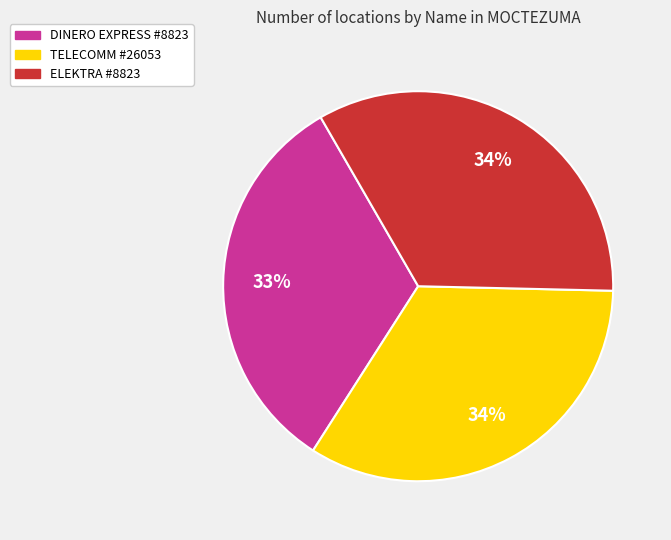

Does TELECOMM #26053 account for over 50% of the chart?

No